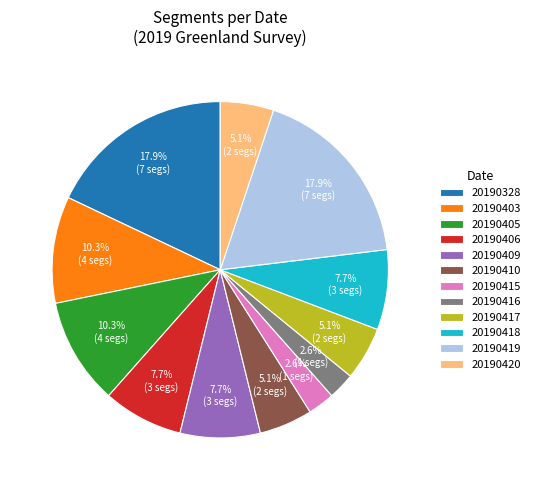

What is the total percentage of 20190406 and 20190416?

10.3%